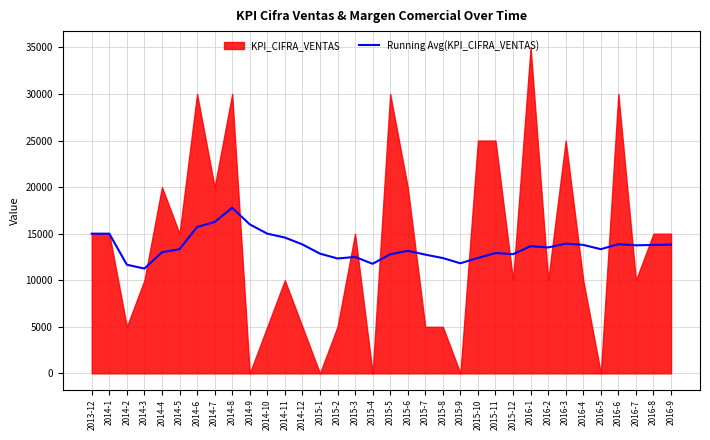

What is the lowest value of the Running Avg(KPI_CIFRA_VENTAS) series?

11250.0